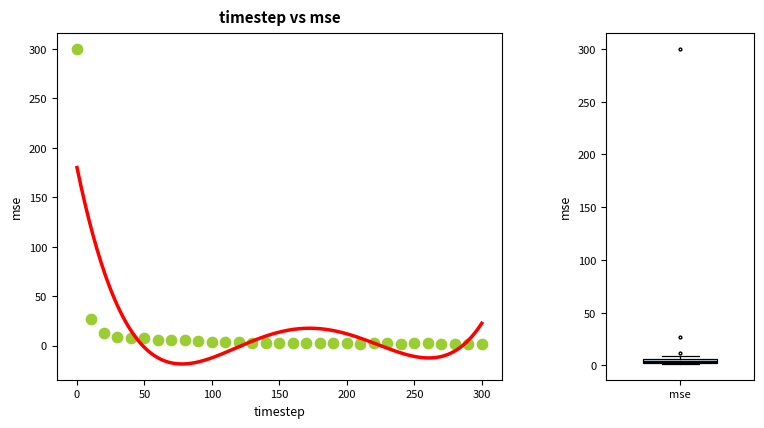

What Y value in the scatter plot is closest to 150?

27.1